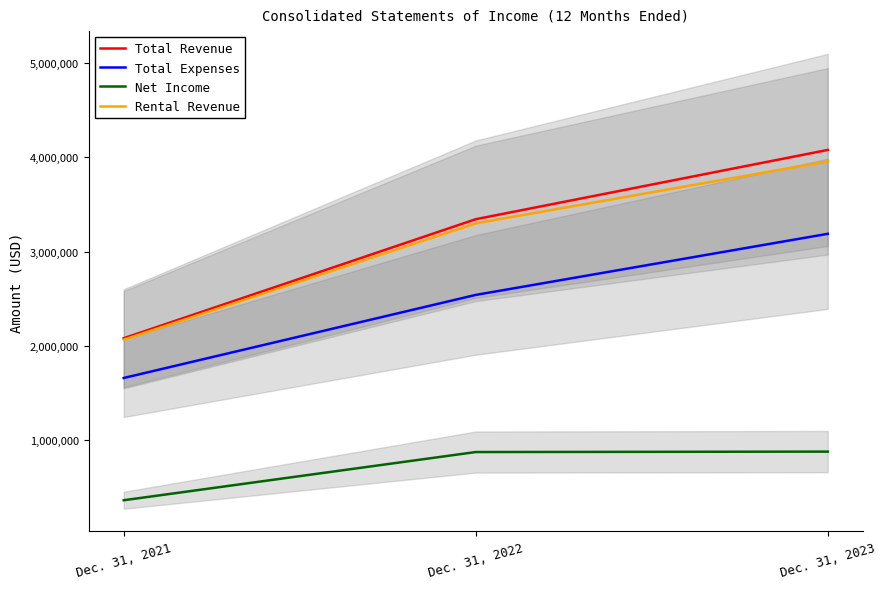

What is the value of the Net Income point at the 2nd from the left?

872416